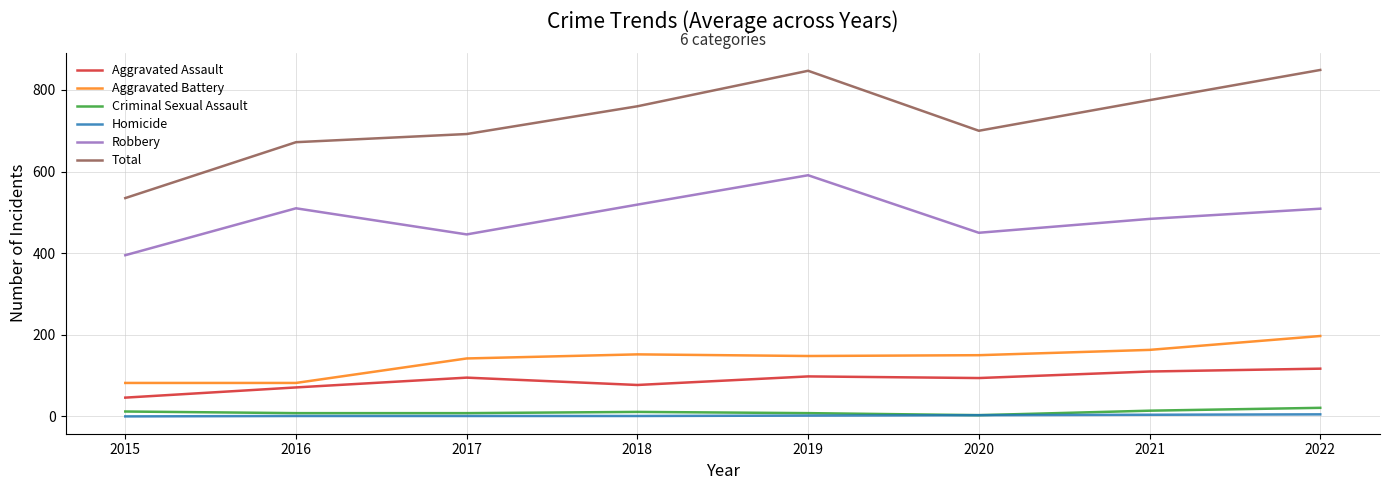

The Total series shows 352 at 2021. True or false?

False